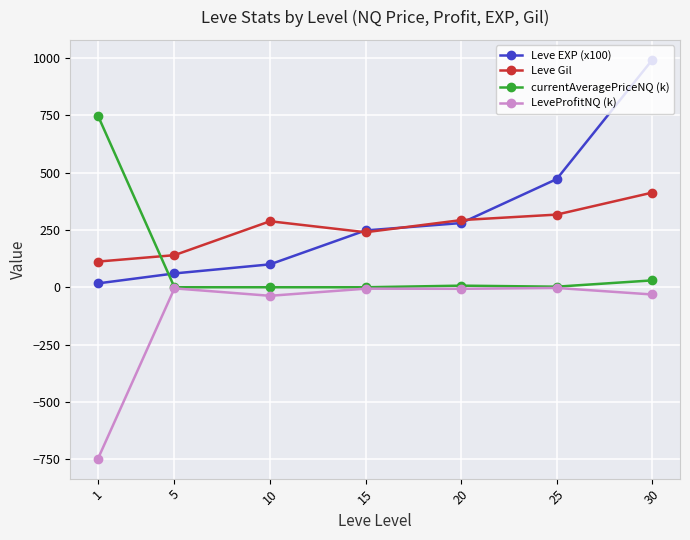

True or false: Leve EXP (x100) has more than 0 interior local peaks.

False